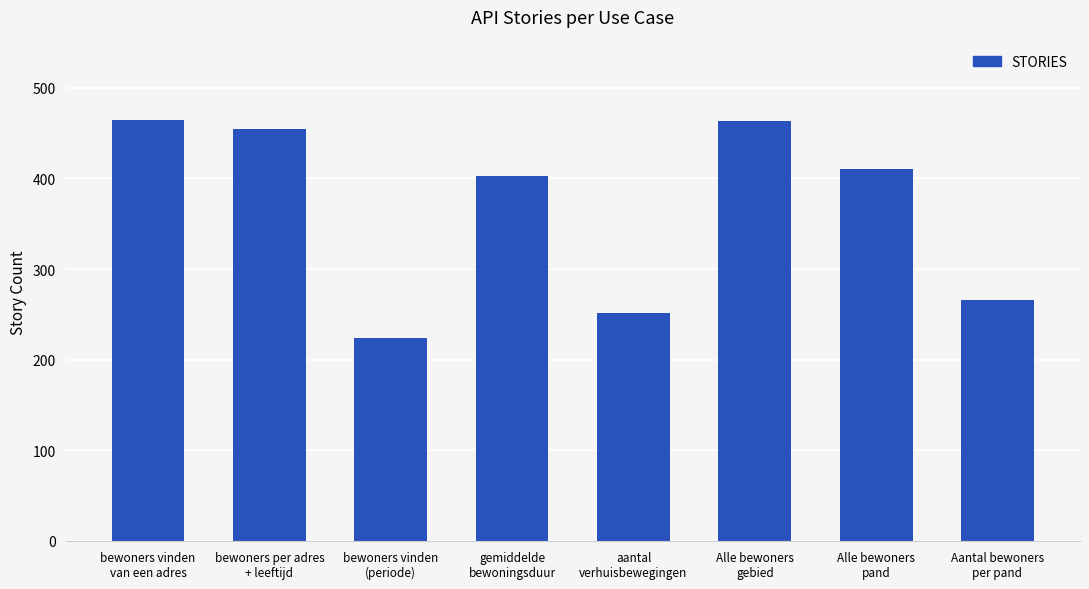

The value at aantal
verhuisbewegingen is 170. True or false?

False